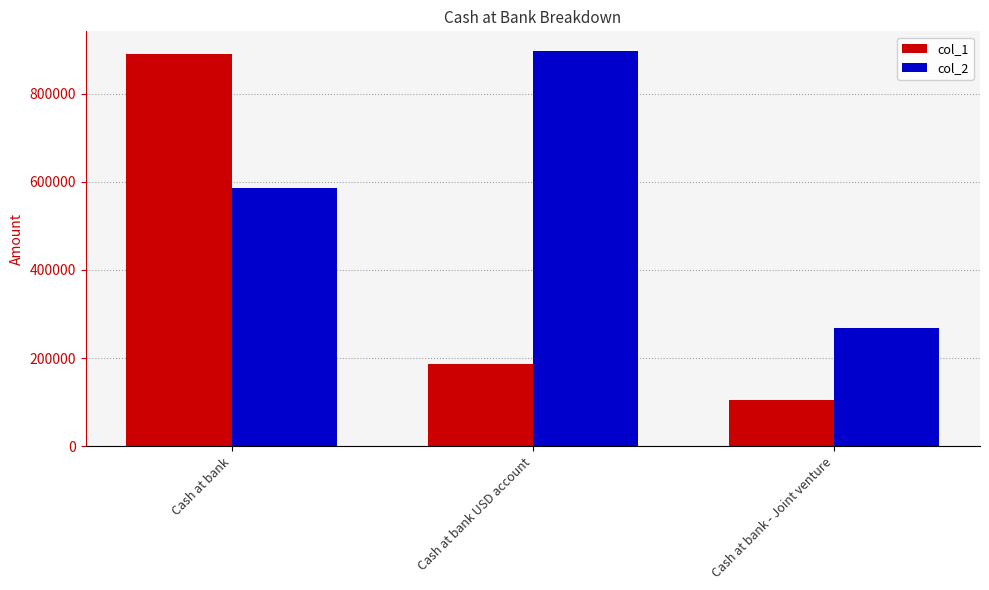

What is the label of the 1st bar from the left?

Cash at bank